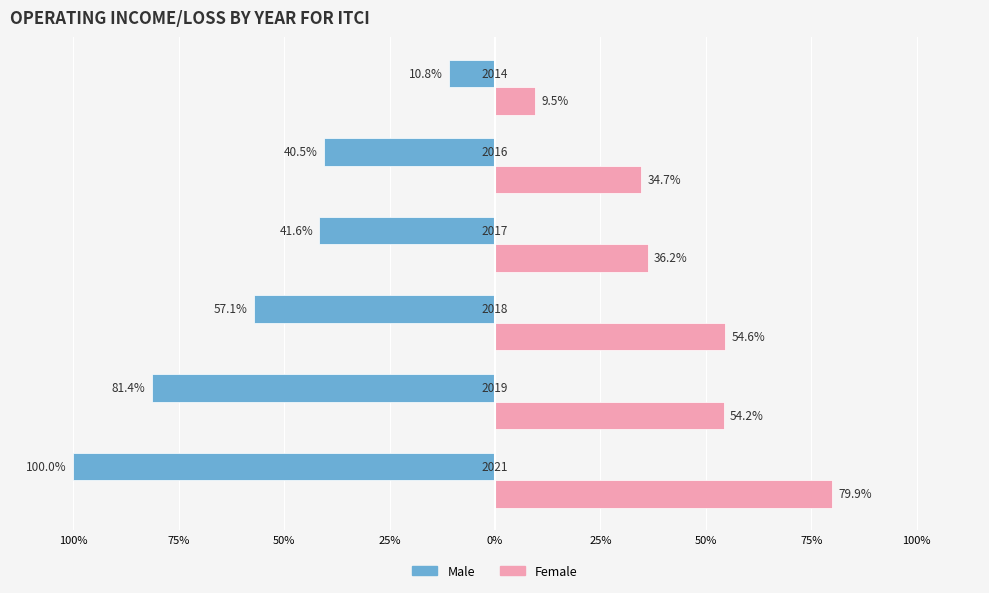

What are all the series names shown in the legend?

Male, Female